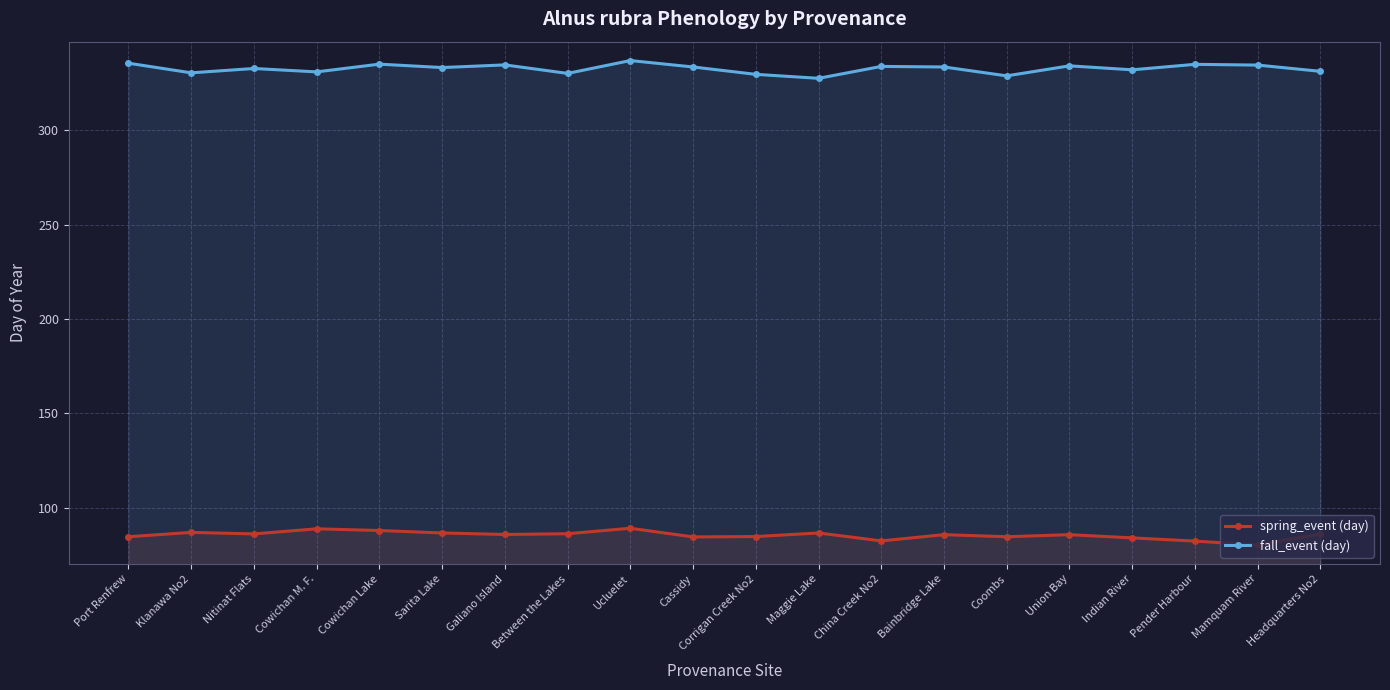

Which has a higher value, Nitinat Flats or Indian River?

Nitinat Flats